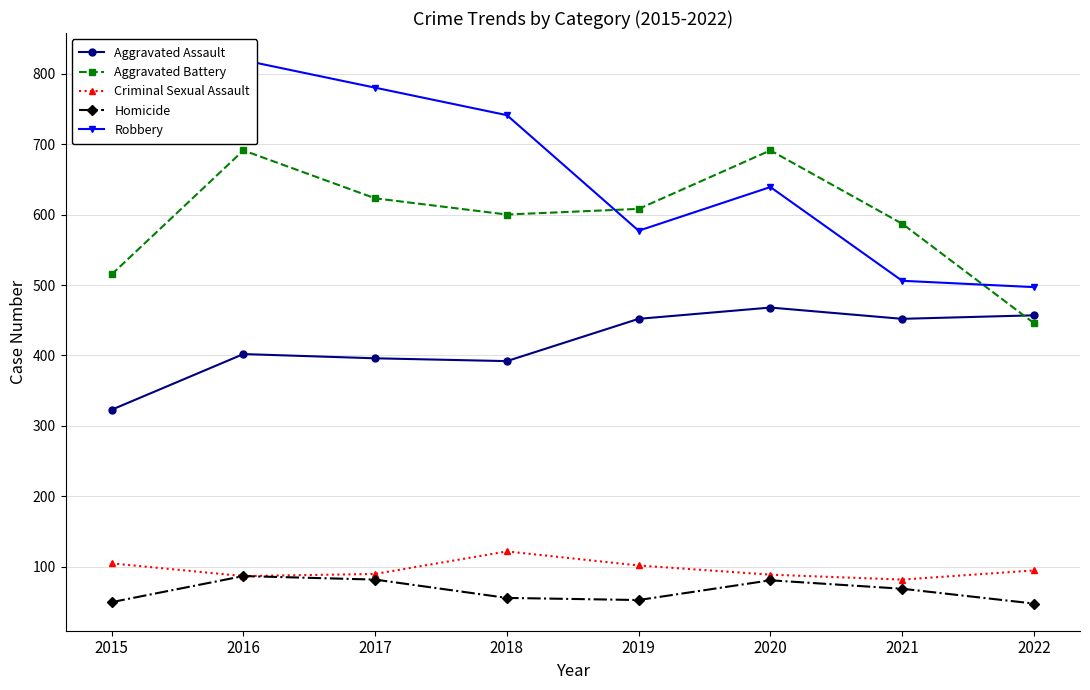

What is the minimum value shown in the chart?

48